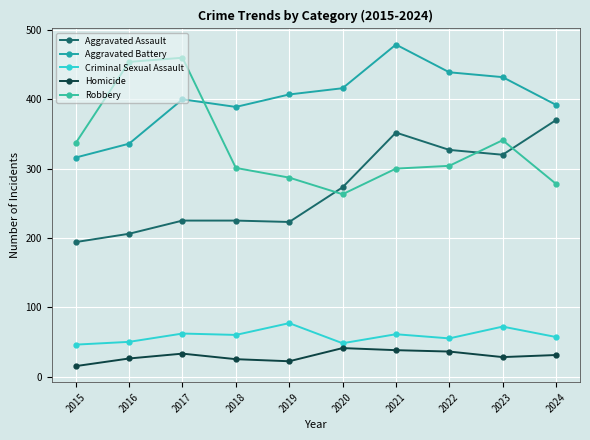

What is the spread (max minus min) of values at 2022?

403